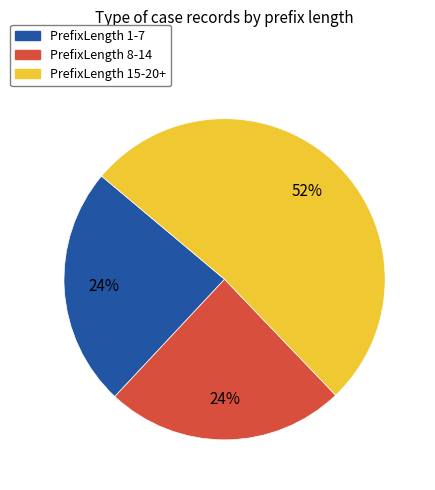

How many segments does this pie chart have?

3